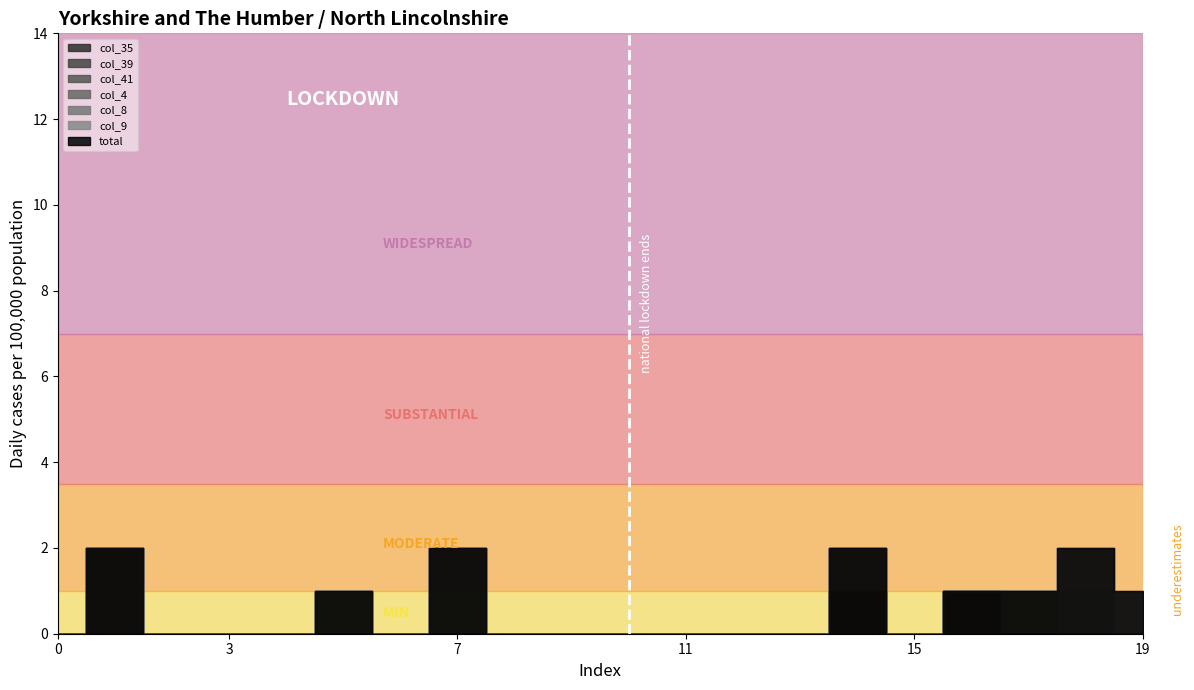

Is it true that col_35 equals 0 at 19?

True